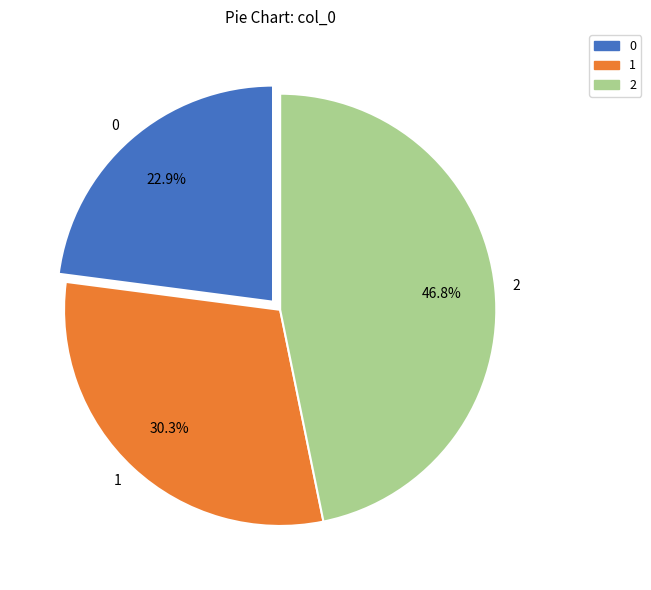

How many slices are in this pie chart?

3